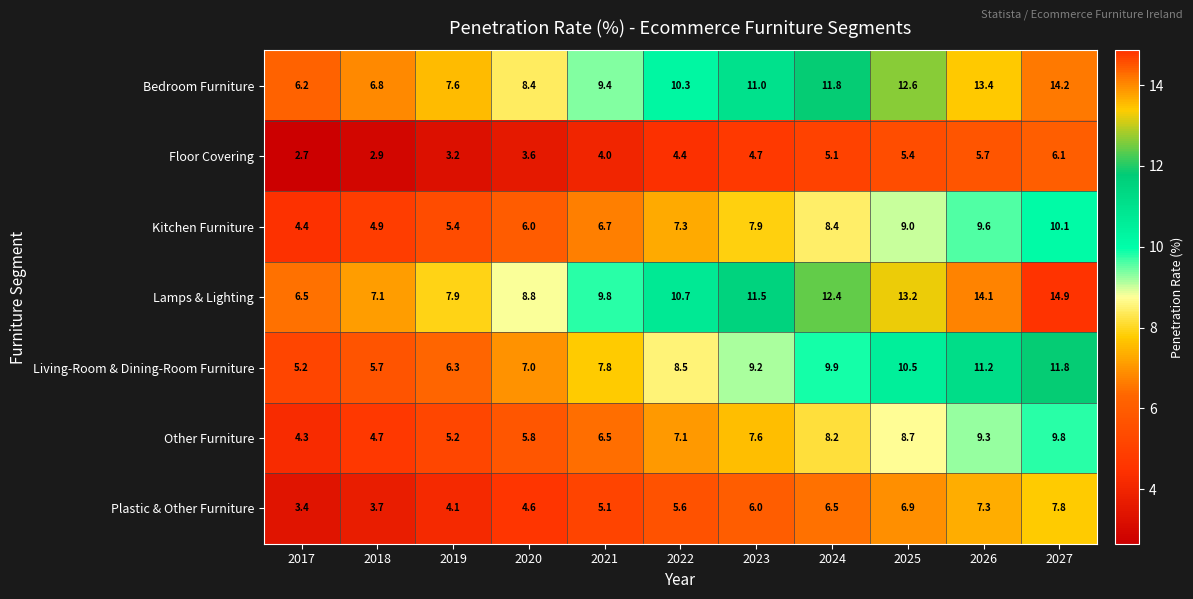

What is the approximate value of Living-Room & Dining-Room Furniture at 2021?

7.8